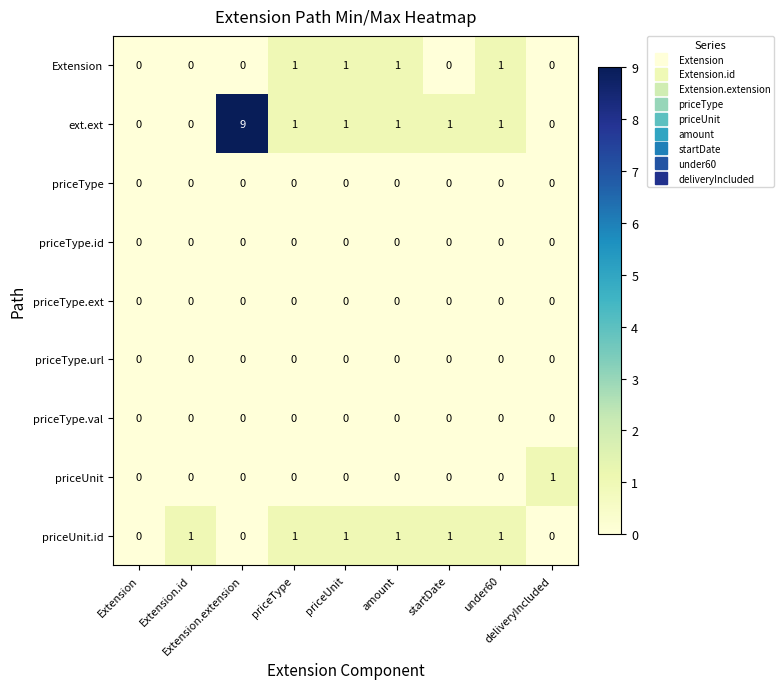

Which series has the widest spread of values?

ext.ext